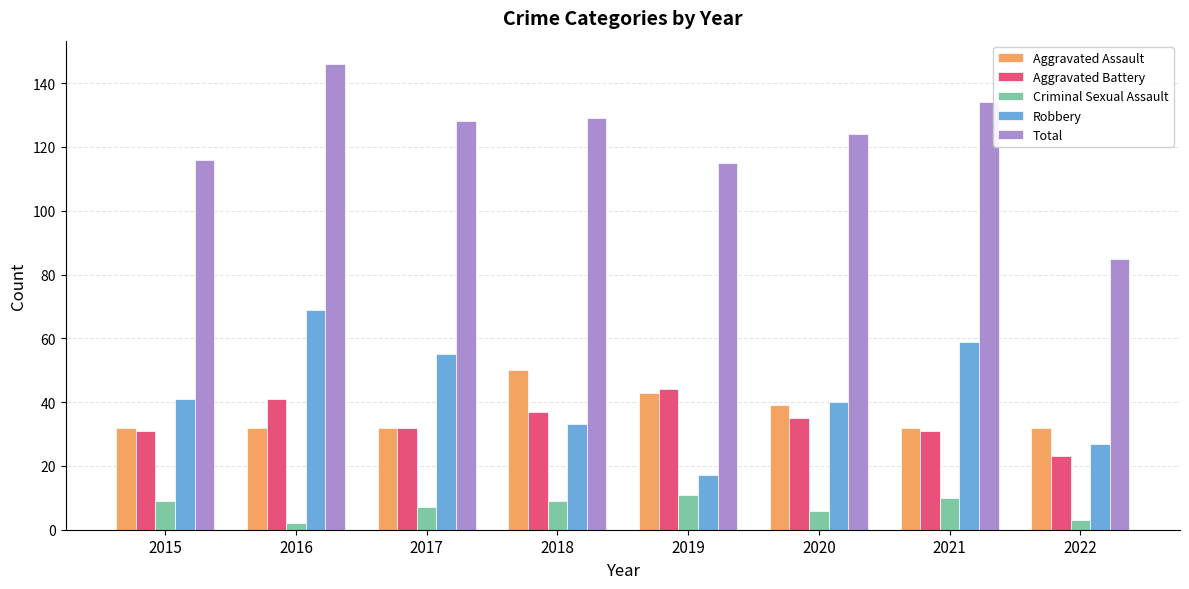

Reading right to left, extract all data points from this chart.

Aggravated Assault: 2022=32	2021=32	2020=39	2019=43	2018=50	2017=32	2016=32	2015=32
Aggravated Battery: 2022=23	2021=31	2020=35	2019=44	2018=37	2017=32	2016=41	2015=31
Criminal Sexual Assault: 2022=3	2021=10	2020=6	2019=11	2018=9	2017=7	2016=2	2015=9
Robbery: 2022=27	2021=59	2020=40	2019=17	2018=33	2017=55	2016=69	2015=41
Total: 2022=85	2021=134	2020=124	2019=115	2018=129	2017=128	2016=146	2015=116